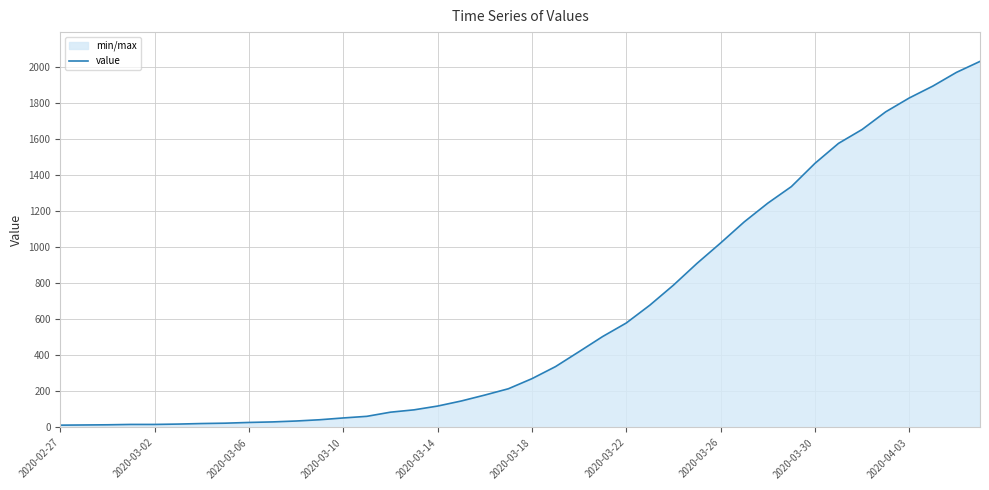

True or false: the data shows 2625 at 38.

False